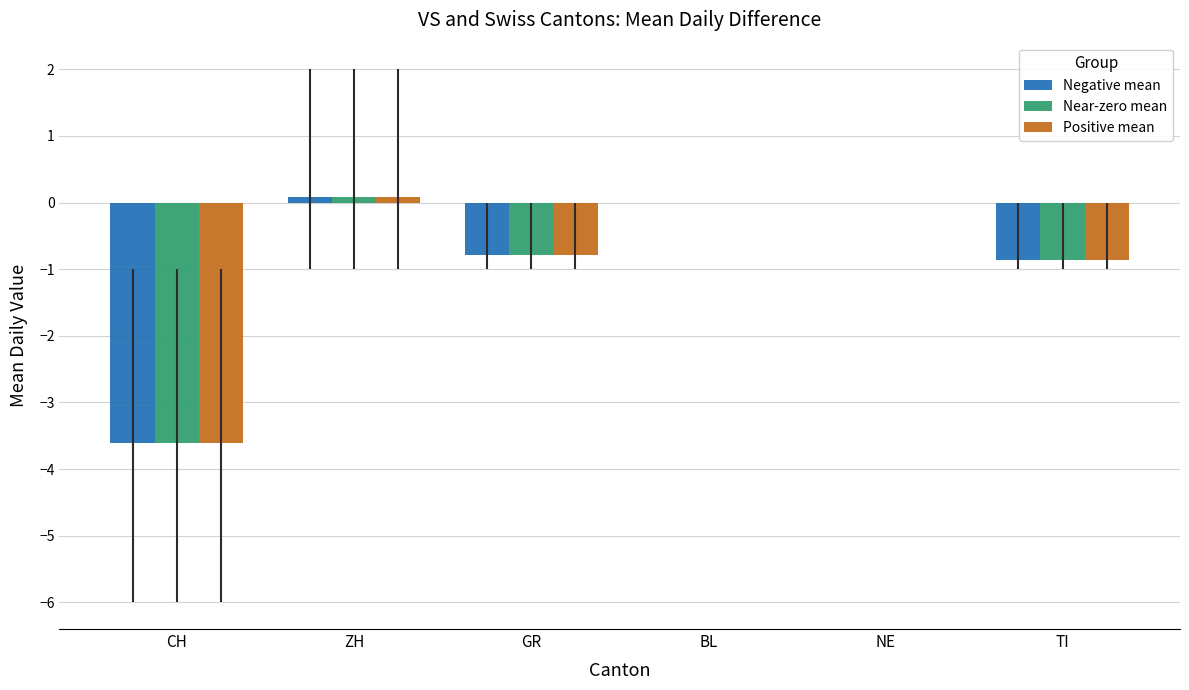

What is the total value across all series at CH?

-10.8